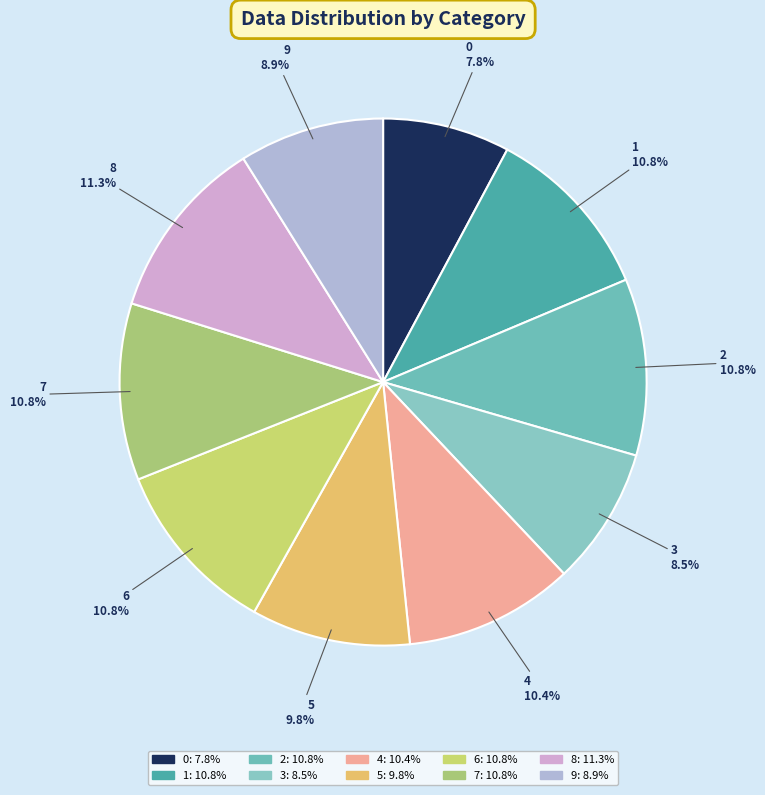

Is there a majority slice in this chart?

No